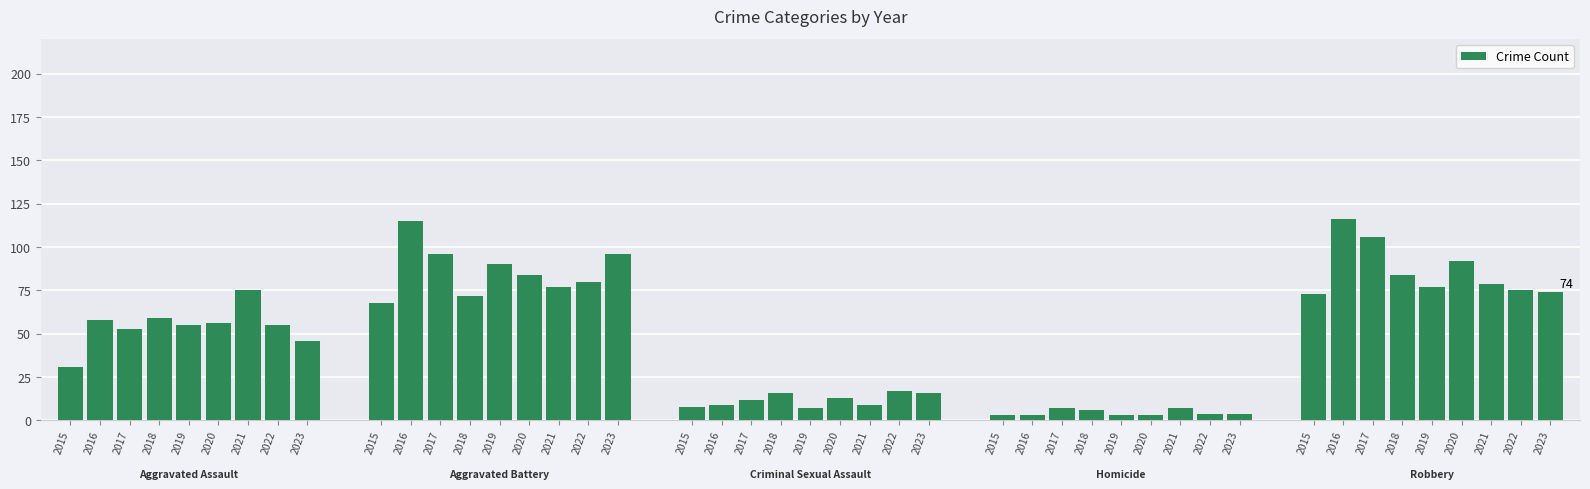

How many bars are there in total?

45